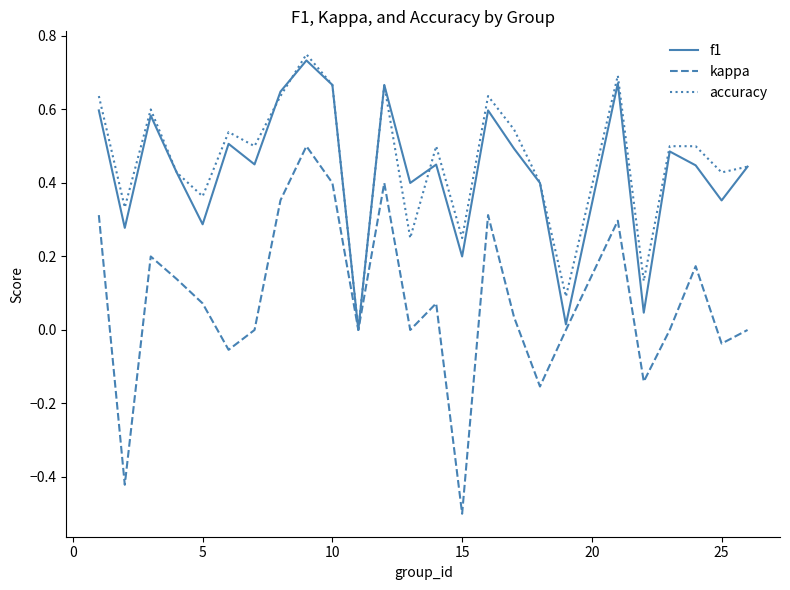

Which series has the widest spread of values?

kappa